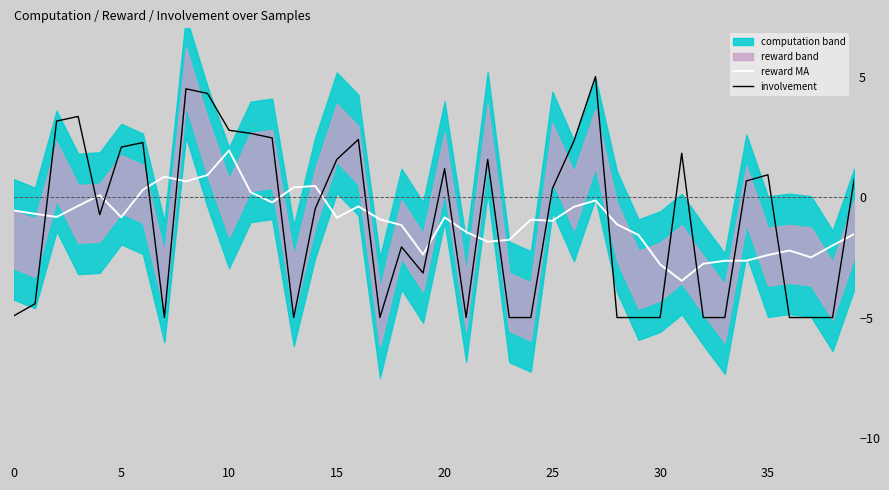

The value of reward MA at 30 is -2.8. True or false?

True